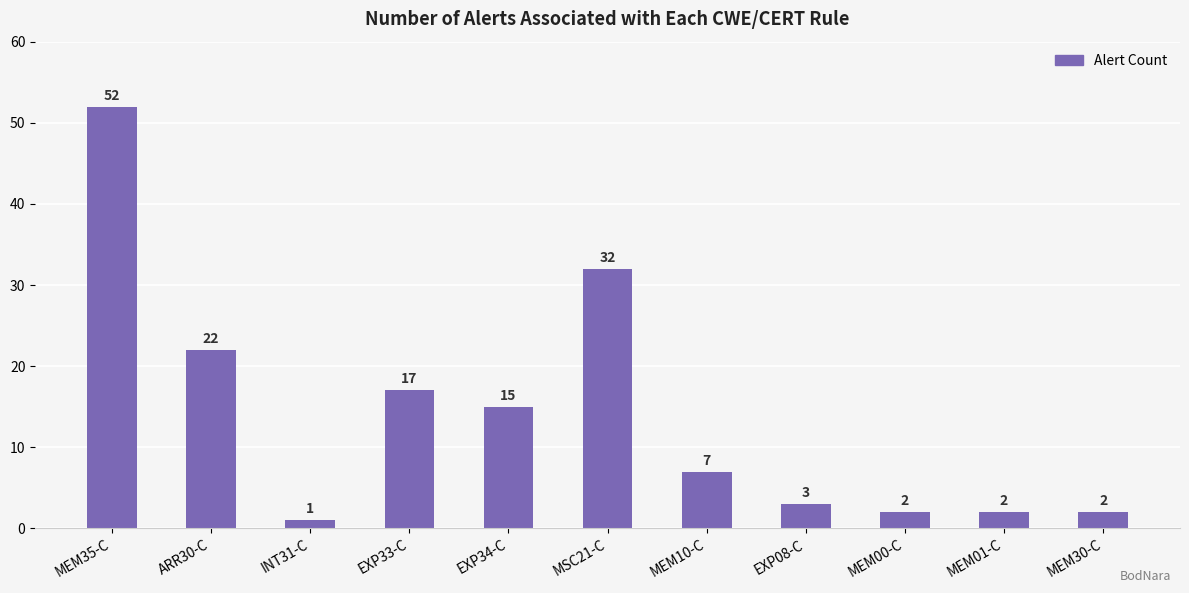

Count the number of categories in the chart.

11